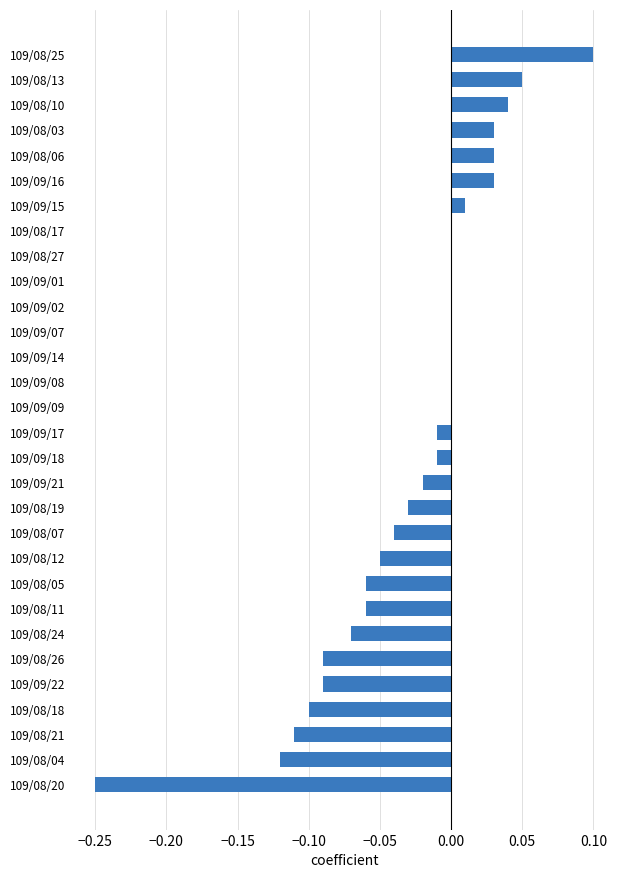

The value at 109/09/01 is 0.0. True or false?

True